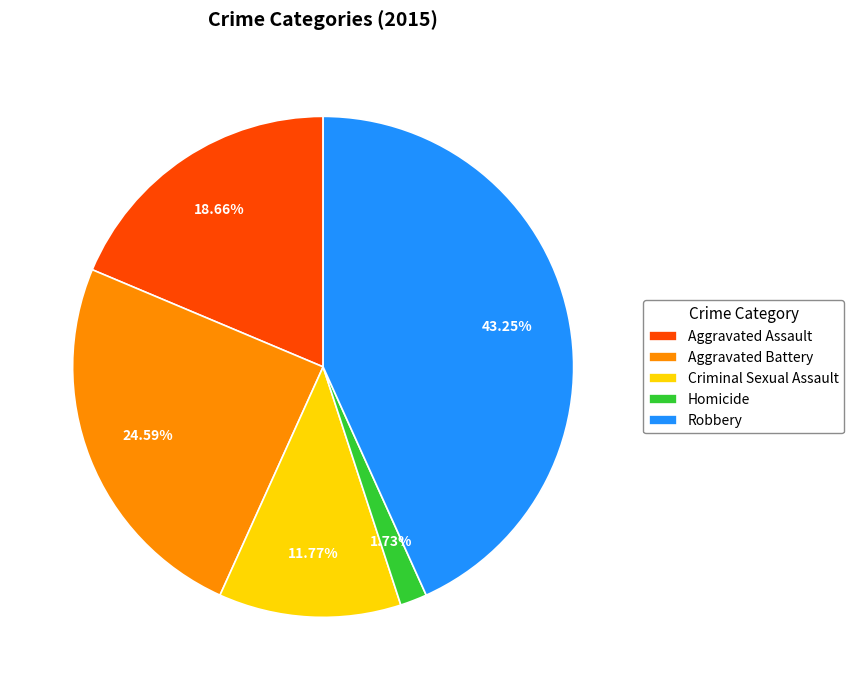

Which category has the smallest portion of the pie?

Homicide